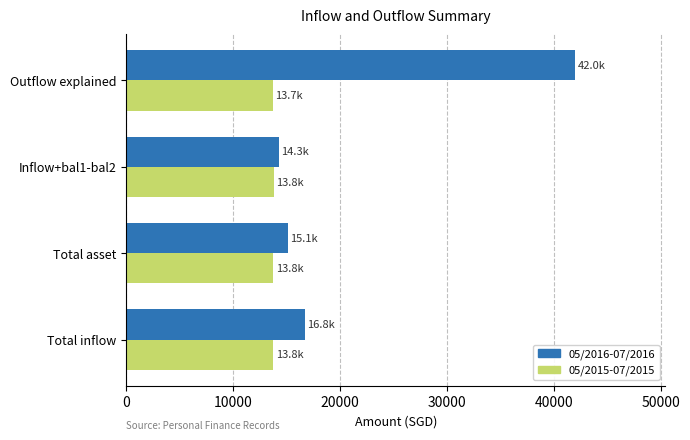

At how many categories does at least one series exceed 24628?

1